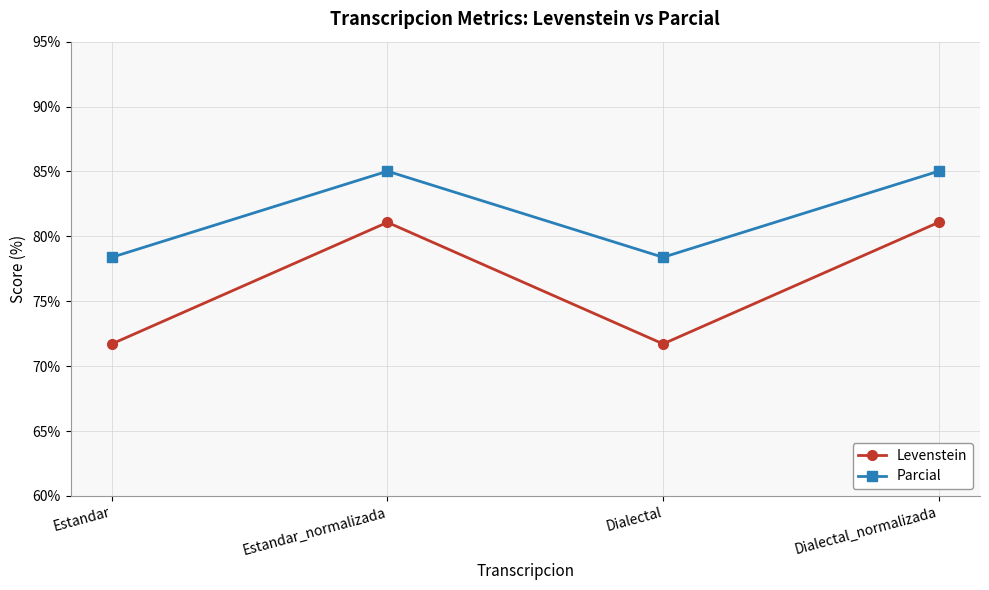

At how many categories does at least one series exceed 77?

4